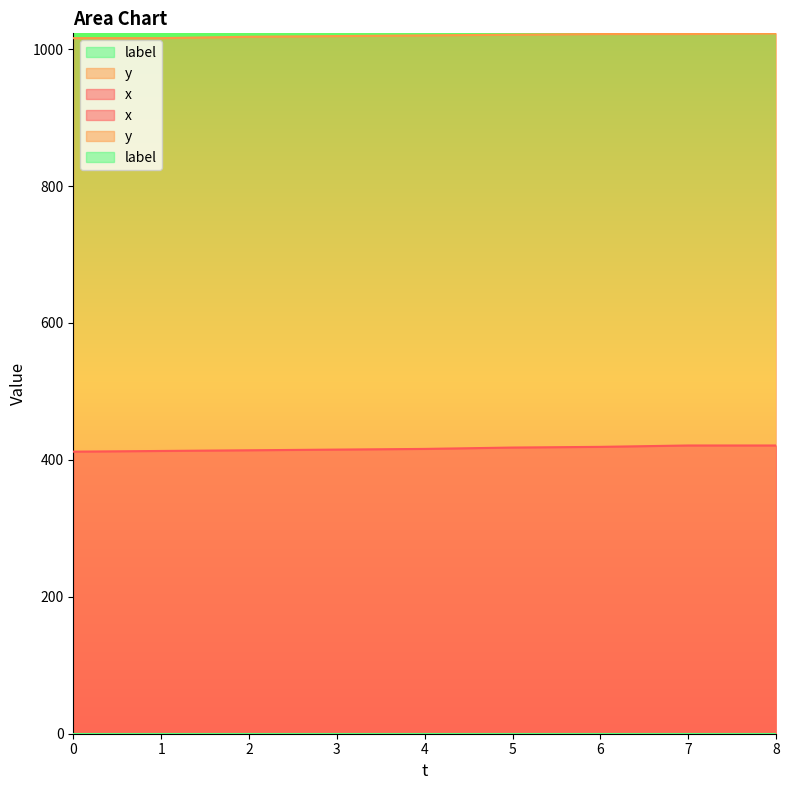

How many y values are between 1018 and 1022?

6